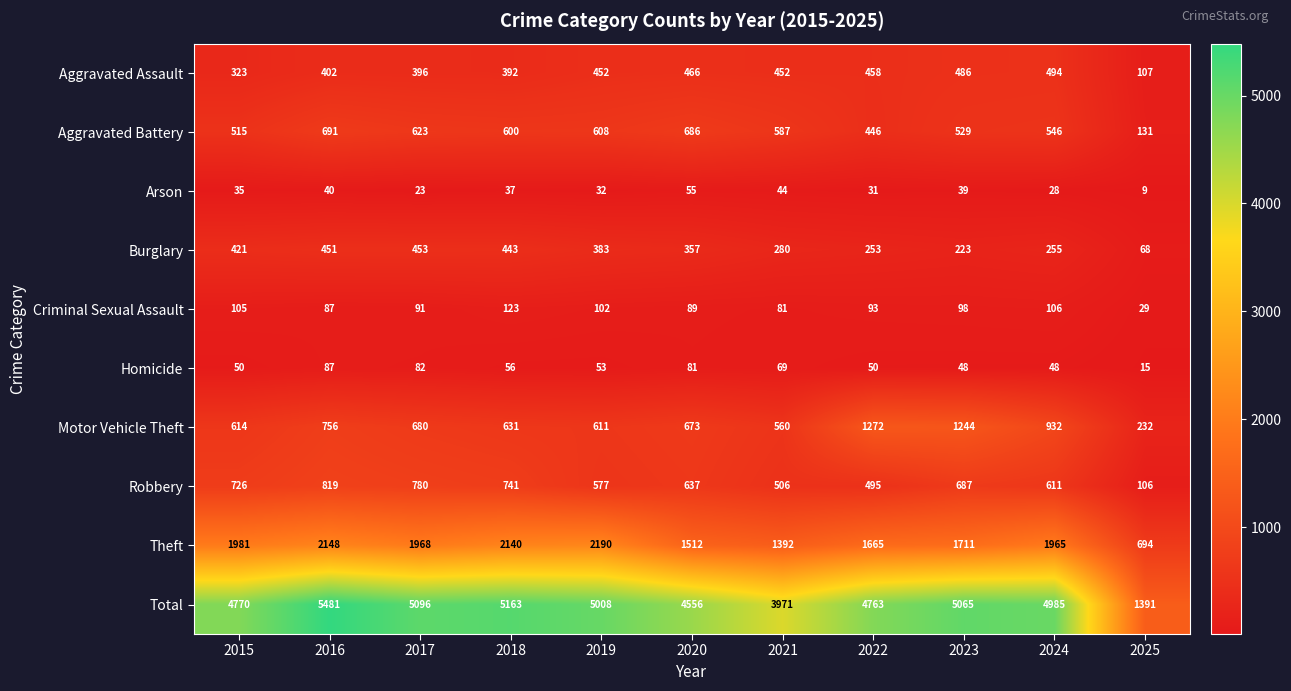

At which label does Theft first exceed 1965?

2015